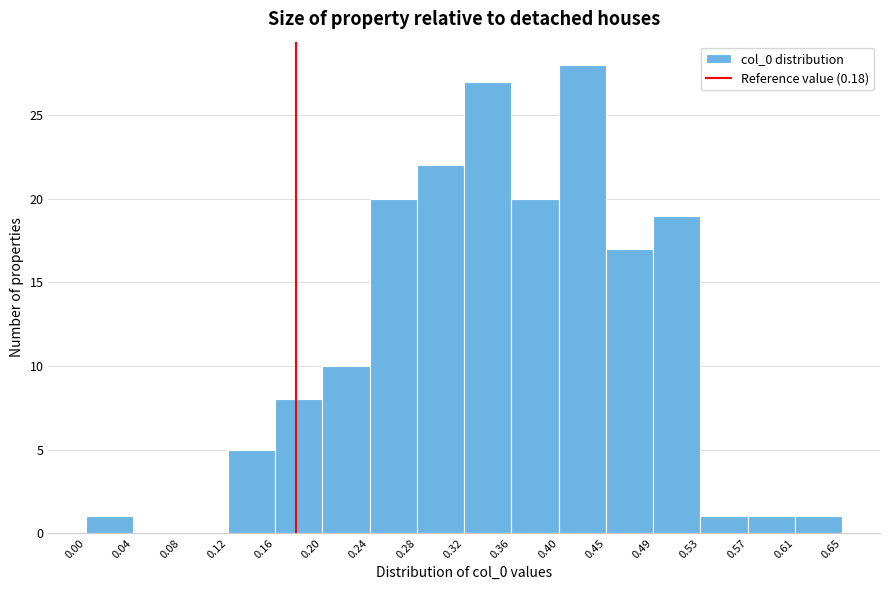

Reading left to right, list every bar in this chart as the range it spans on the x-axis followed by its height. The values are not printed on the chart, so give them approximately, as read against the axis.

0.00 to 0.04: 1
0.04 to 0.08: 0
0.08 to 0.12: 0
0.12 to 0.16: 5
0.16 to 0.20: 8
0.20 to 0.24: 10
0.24 to 0.28: 20
0.28 to 0.32: 22
0.32 to 0.36: 27
0.36 to 0.40: 20
0.40 to 0.45: 28
0.45 to 0.49: 17
0.49 to 0.53: 19
0.53 to 0.57: 1
0.57 to 0.61: 1
0.61 to 0.65: 1